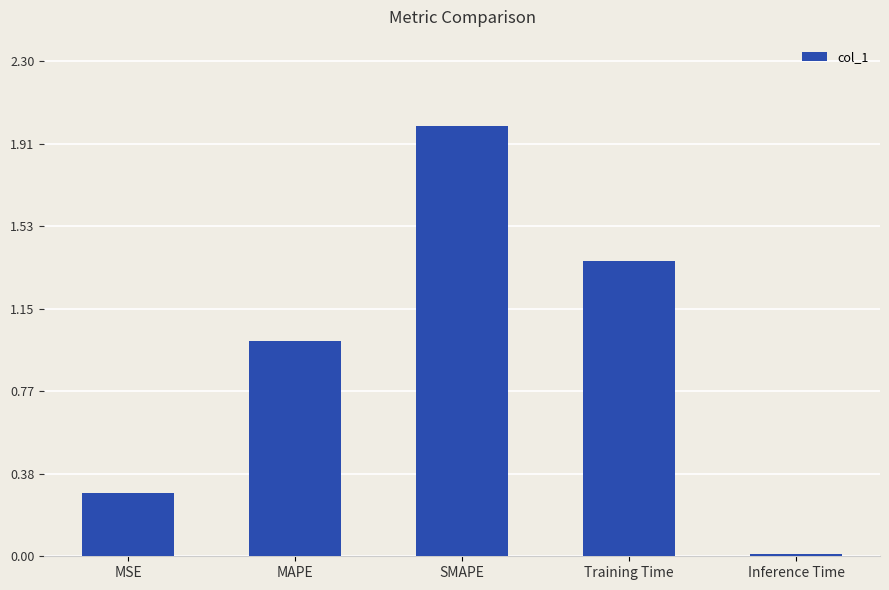

Is it true that the value at MSE is 0.3?

True